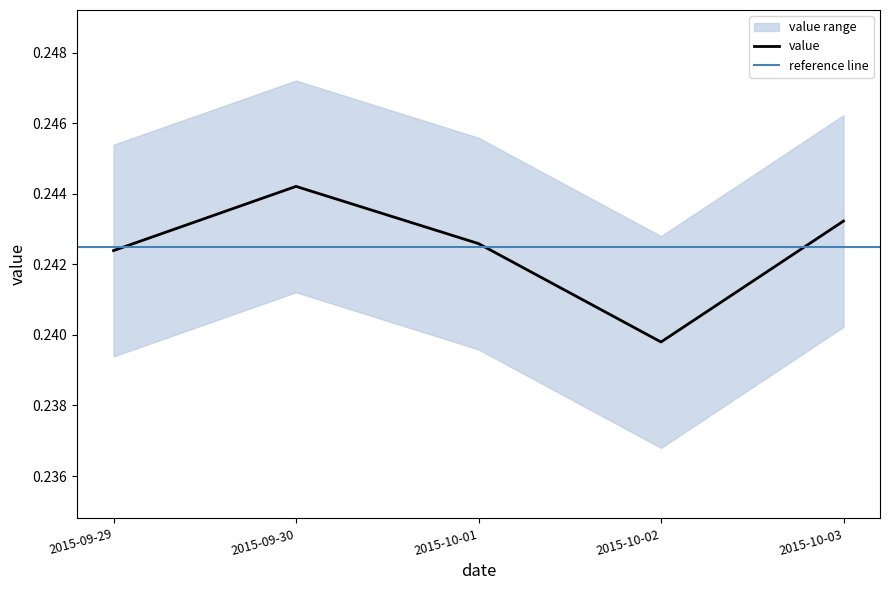

Reading left to right, what are all the values shown in this chart?

0.2	0.2	0.2	0.2	0.2